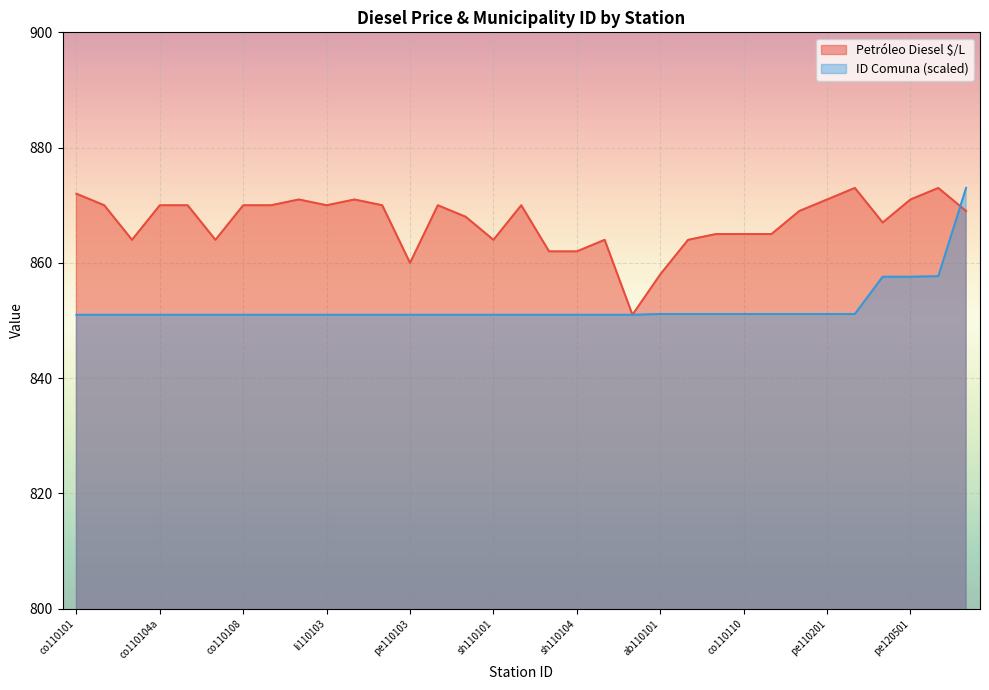

At which category does the data reach its first local peak?

li110101